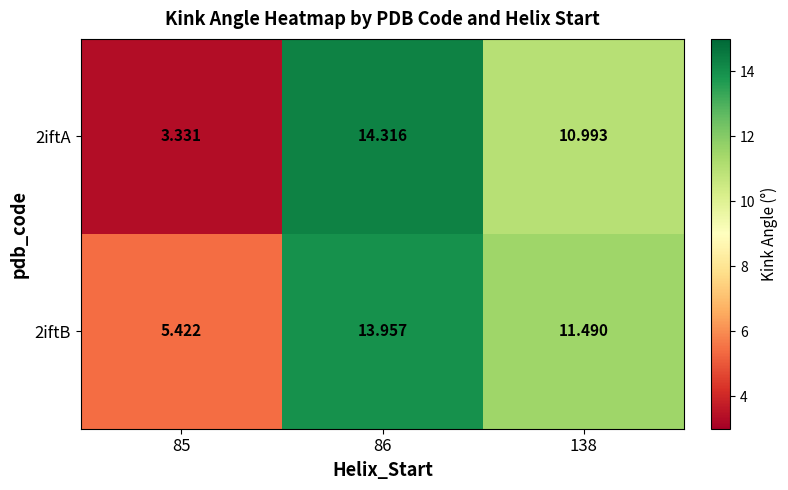

Is the value of 2iftA at 85 greater than the value of 2iftB at 138?

No